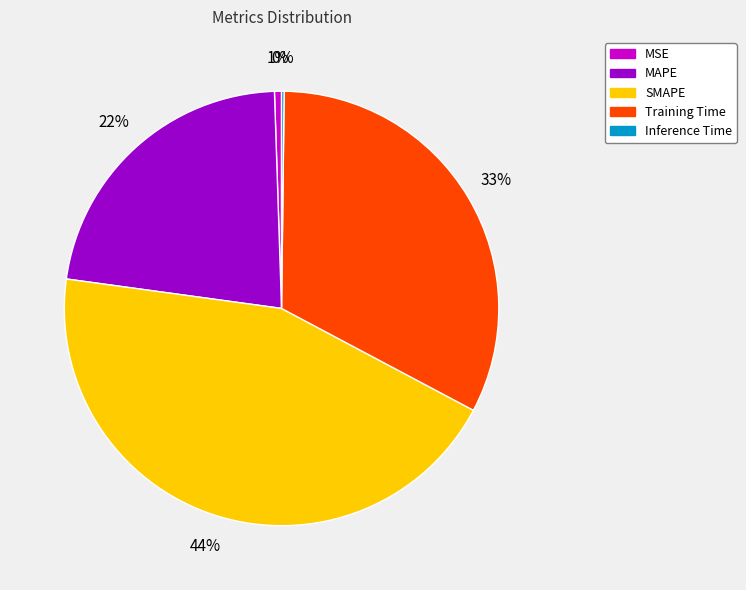

To the nearest percent, what is the difference between the largest and smallest slice percentages?

44%